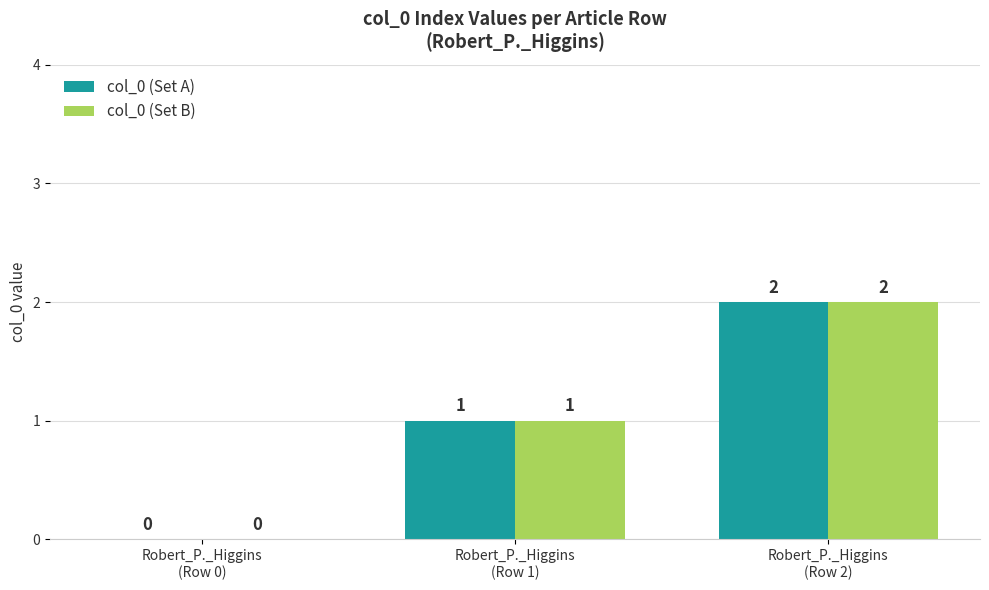

Is the value of col_0 (Set B) at Robert_P._Higgins
(Row 2) greater than the value of col_0 (Set A) at Robert_P._Higgins
(Row 1)?

Yes